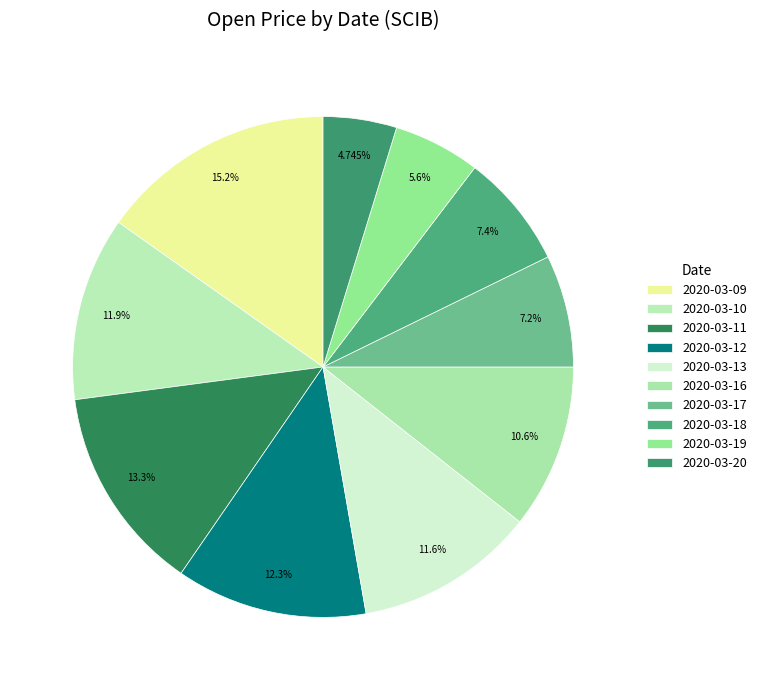

What percentage is NOT represented by 2020-03-18?

92.6%